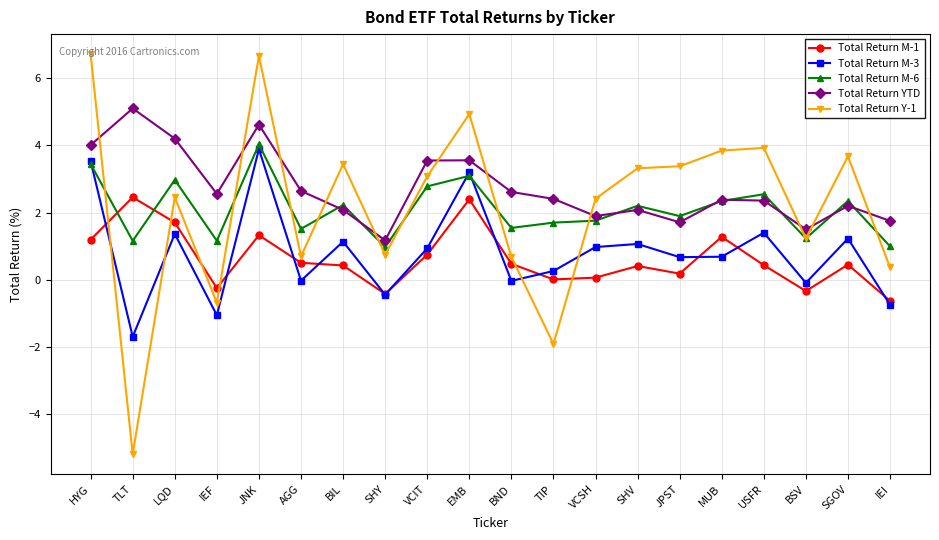

Is the value of Total Return YTD at VCIT greater than the value of Total Return M-1 at JPST?

Yes